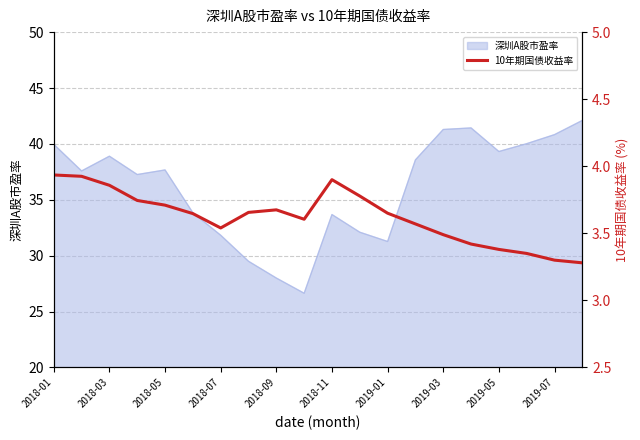

What is the maximum value for 深圳A股市盈率?

42.1